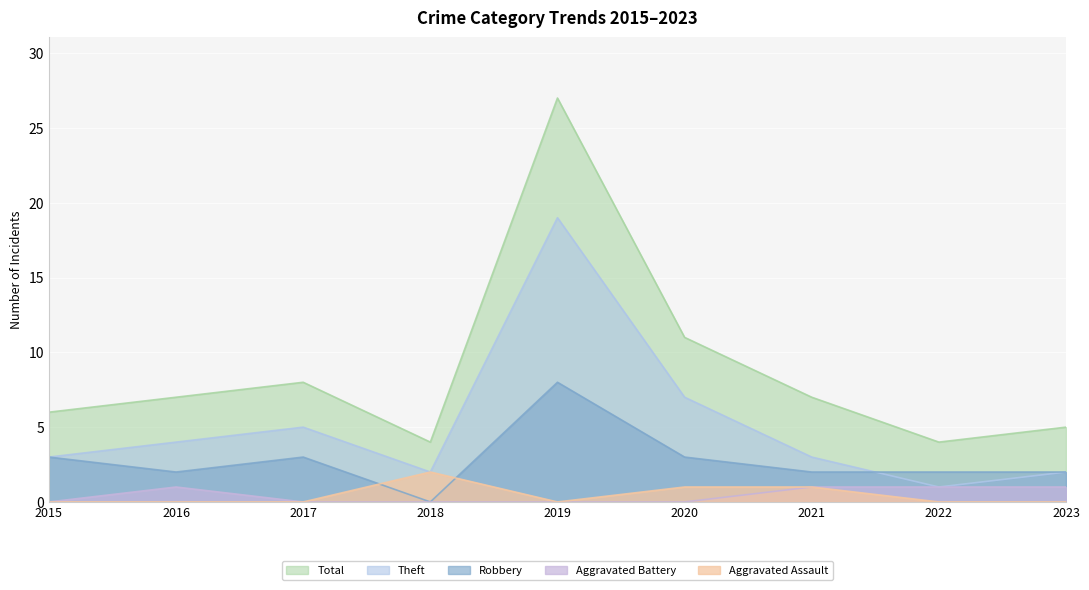

Rank the series by their maximum value, from highest to lowest.

Total, Theft, Robbery, Aggravated Assault, Aggravated Battery